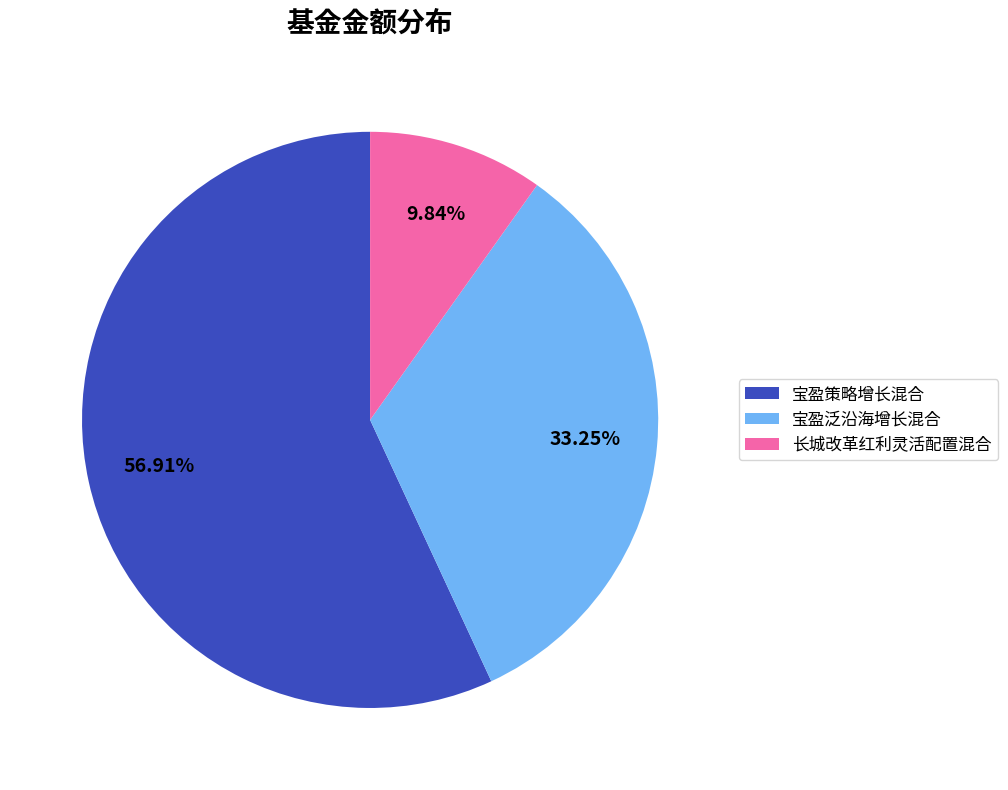

Rank the categories by value from lowest to highest.

长城改革红利灵活配置混合, 宝盈泛沿海增长混合, 宝盈策略增长混合